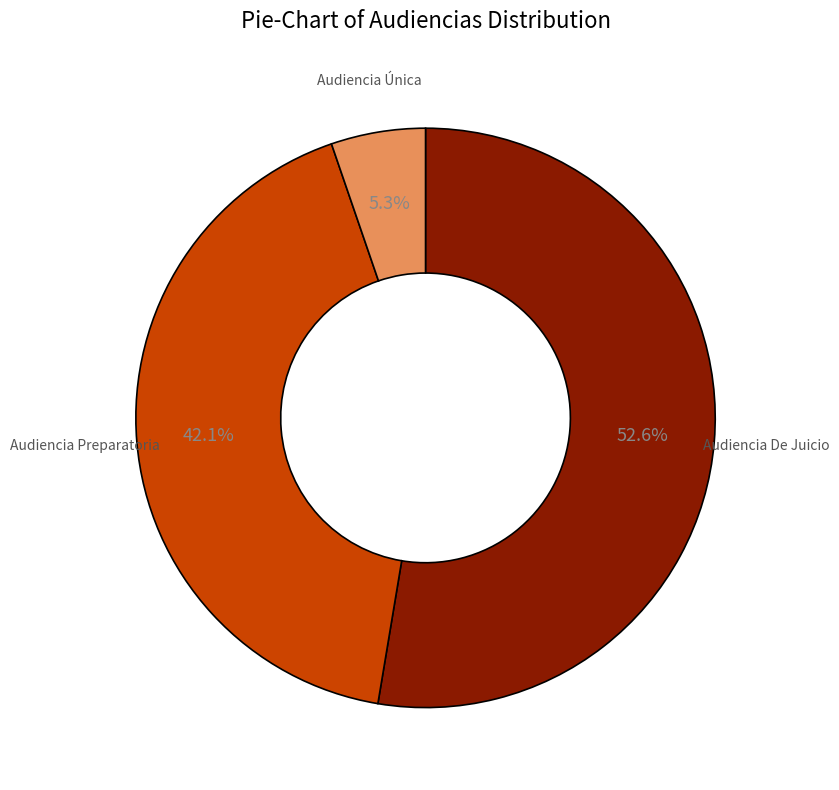

What percentage is the Audiencia De Juicio slice, to the nearest percent?

53%